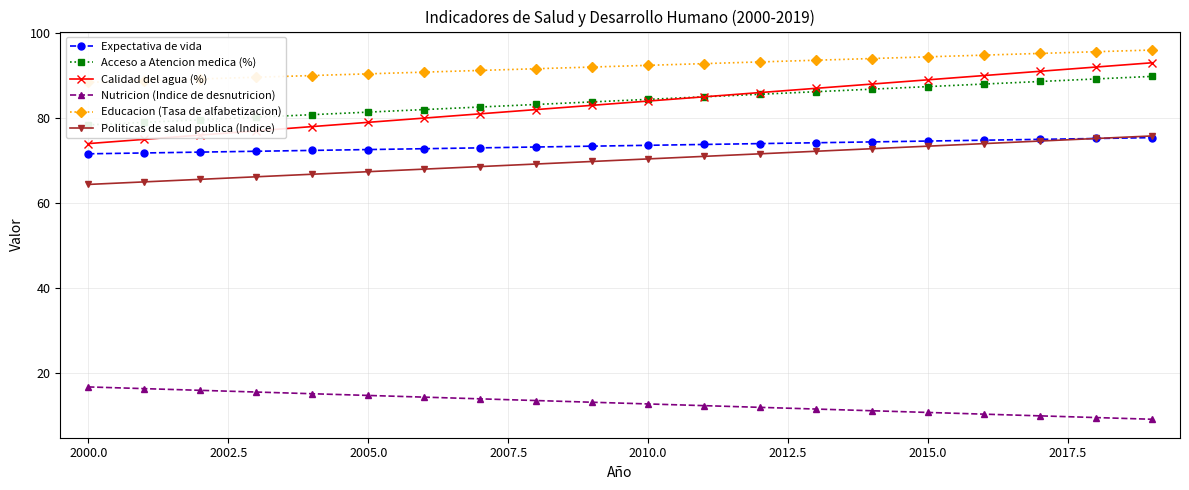

True or false: Politicas de salud publica (Indice) has more than 0 points higher than both neighbors.

False